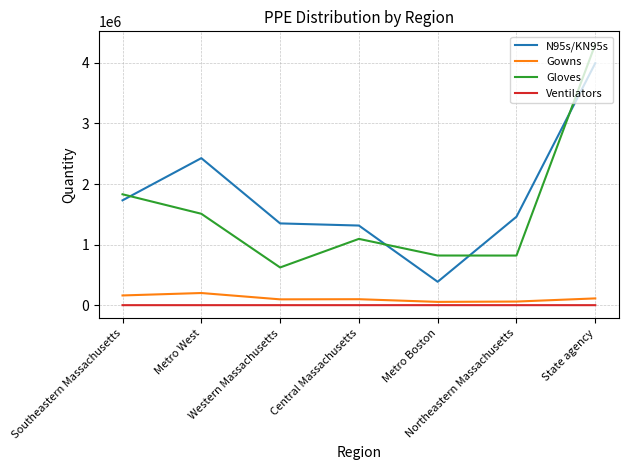

Rank the series by their maximum value, from highest to lowest.

Gloves, N95s/KN95s, Gowns, Ventilators